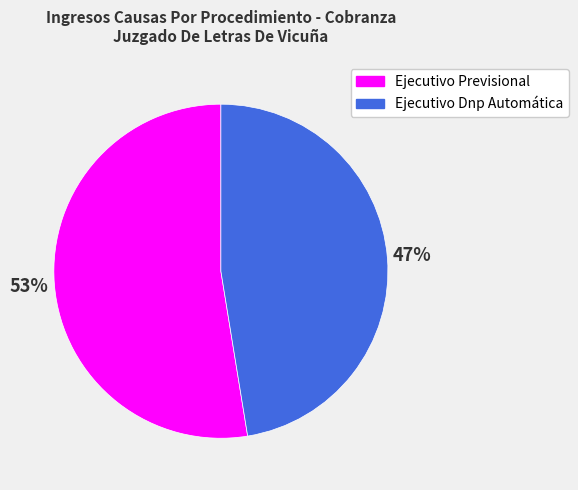

Rank the categories by value from lowest to highest.

Ejecutivo Dnp Automática, Ejecutivo Previsional